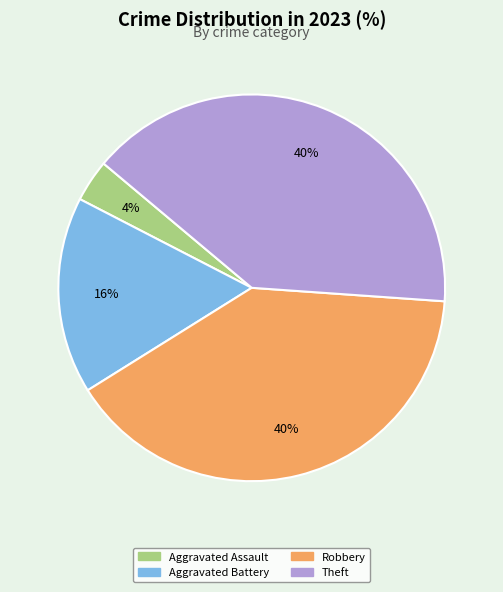

Is the sum of Robbery and Aggravated Battery greater than half?

Yes